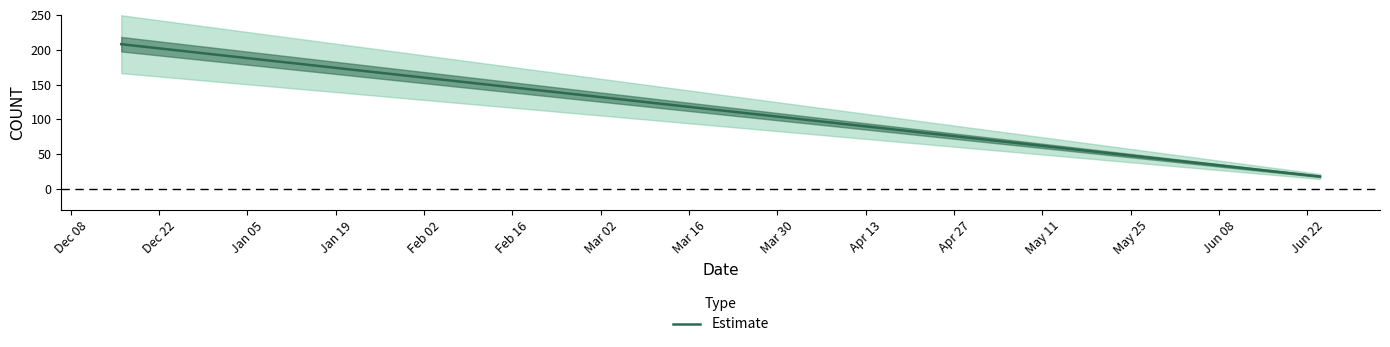

What is the highest value of the Estimate series?

208